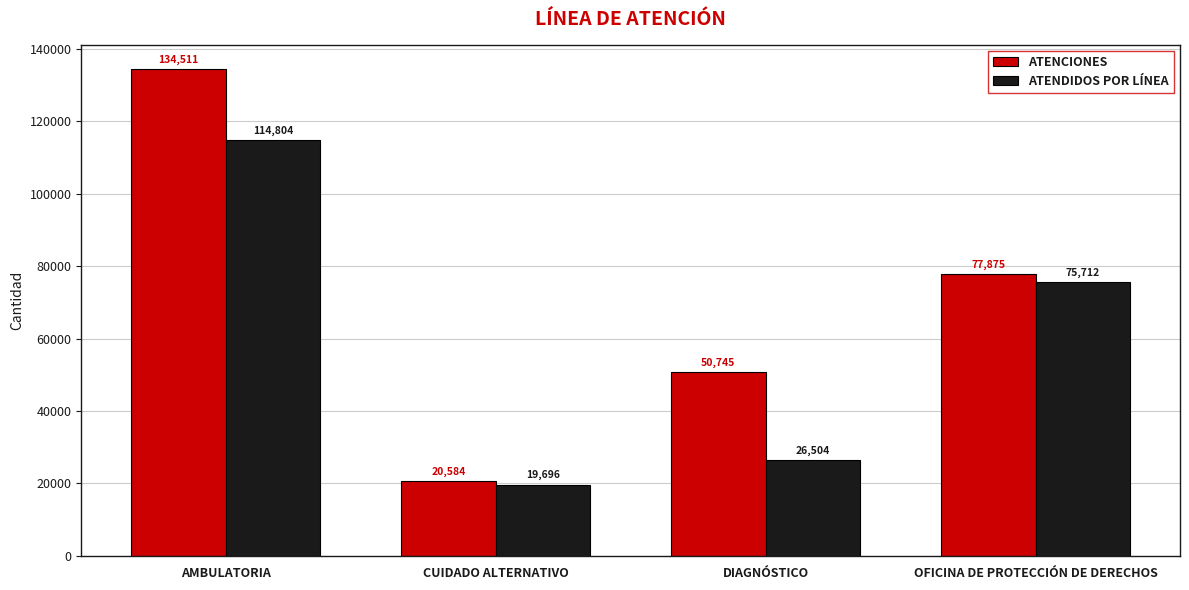

Reading right to left, list all the values displayed in this chart.

ATENCIONES: 77875	50745	20584	134511
ATENDIDOS POR LÍNEA: 75712	26504	19696	114804